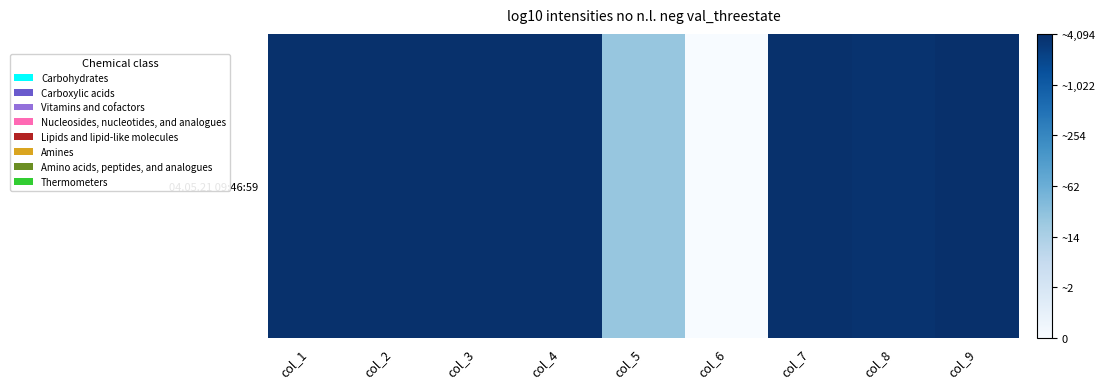

What is the ratio of the value at col_8 to the value at col_5?

2.5